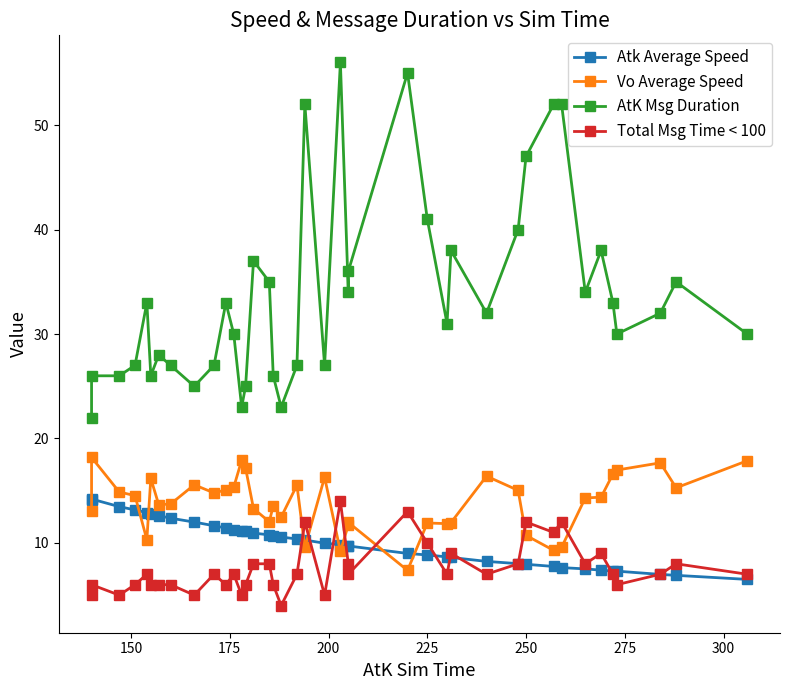

How many categories are shown in the chart?

40